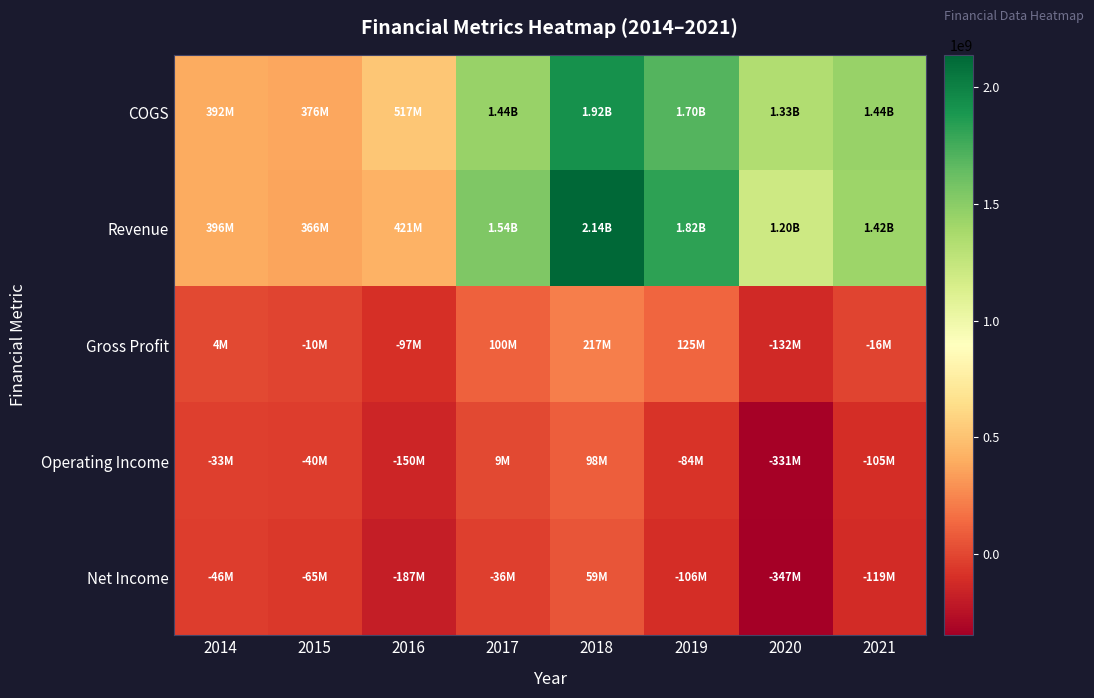

Reading left to right, transcribe all the data shown in this chart.

COGS: 2014=391972000	2015=376143000	2016=517321000	2017=1441841000	2018=1919691000	2019=1696082000	2020=1334625000	2021=1439485000
Revenue: 2014=395834000	2015=366157000	2016=420570000	2017=1542081000	2018=2137006000	2019=1821556000	2020=1202581000	2021=1423441000
Gross Profit: 2014=3862000	2015=-9986000	2016=-96751000	2017=100240000	2018=217315000	2019=125474000	2020=-132044000	2021=-16044000
Operating Income: 2014=-32695000	2015=-39711000	2016=-149704000	2017=9269000	2018=98010000	2019=-83749000	2020=-331277000	2021=-105259000
Net Income: 2014=-45586000	2015=-64642000	2016=-187087000	2017=-36141000	2018=59331000	2019=-106157000	2020=-346883000	2021=-119423000